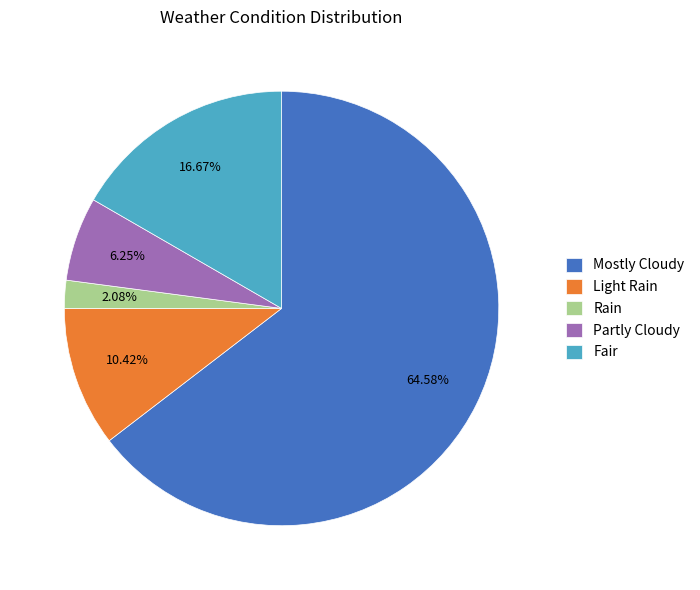

What percentage is the Partly Cloudy slice, to the nearest percent?

6%